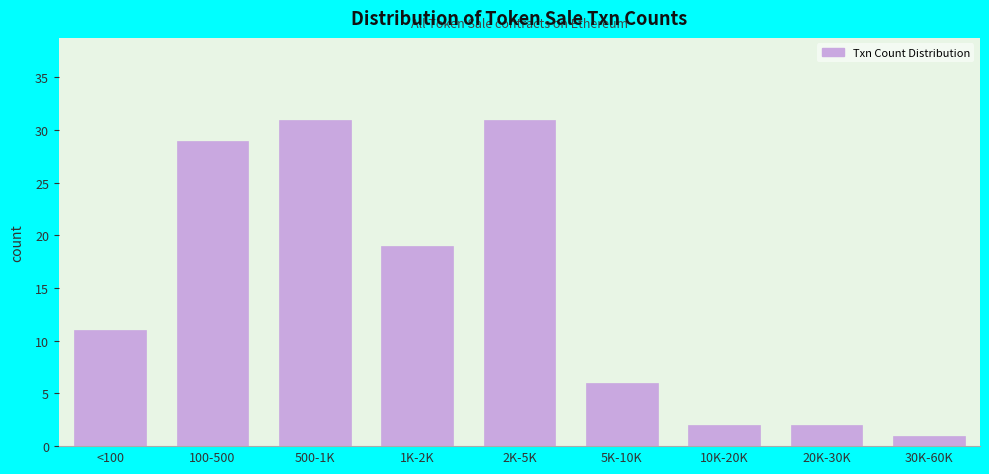

Reading right to left, transcribe all the data shown in this chart.

1	2	2	6	31	19	31	29	11